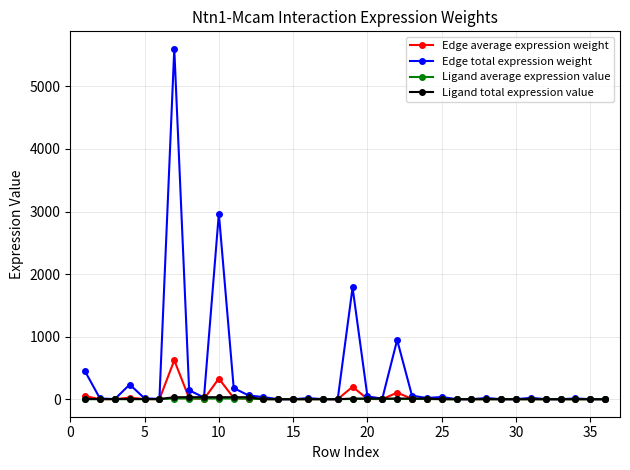

Which series has the widest spread of values?

Edge total expression weight